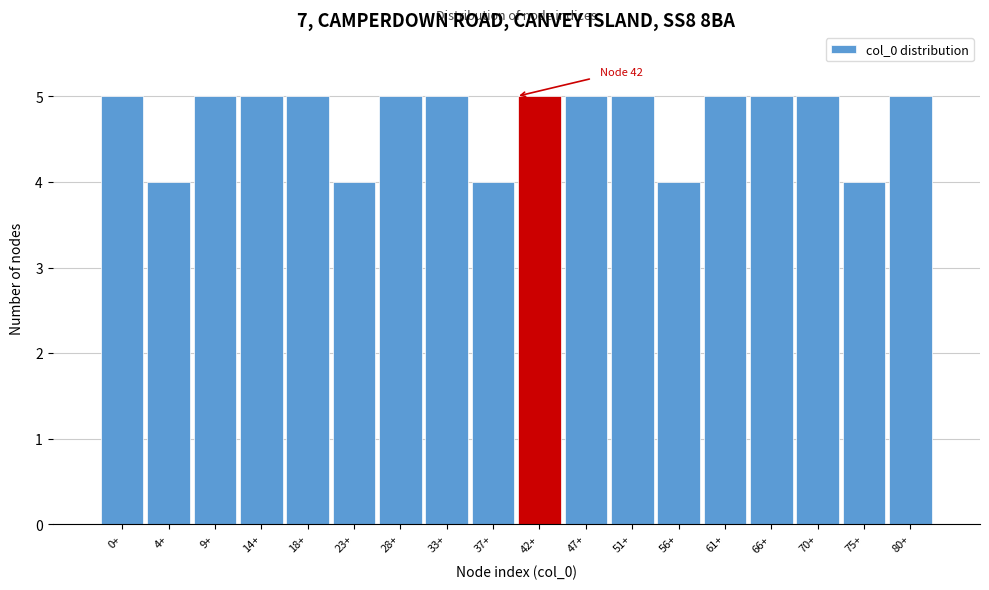

Reading left to right, what are all the values shown in this chart?

5	4	5	5	5	4	5	5	4	5	5	5	4	5	5	5	4	5